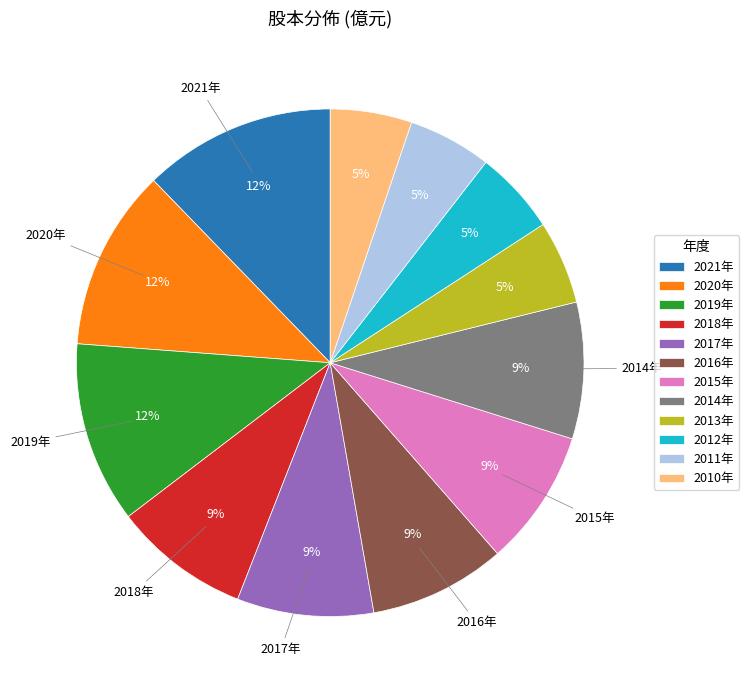

Is the sum of 2017年 and 2020年 greater than half?

No